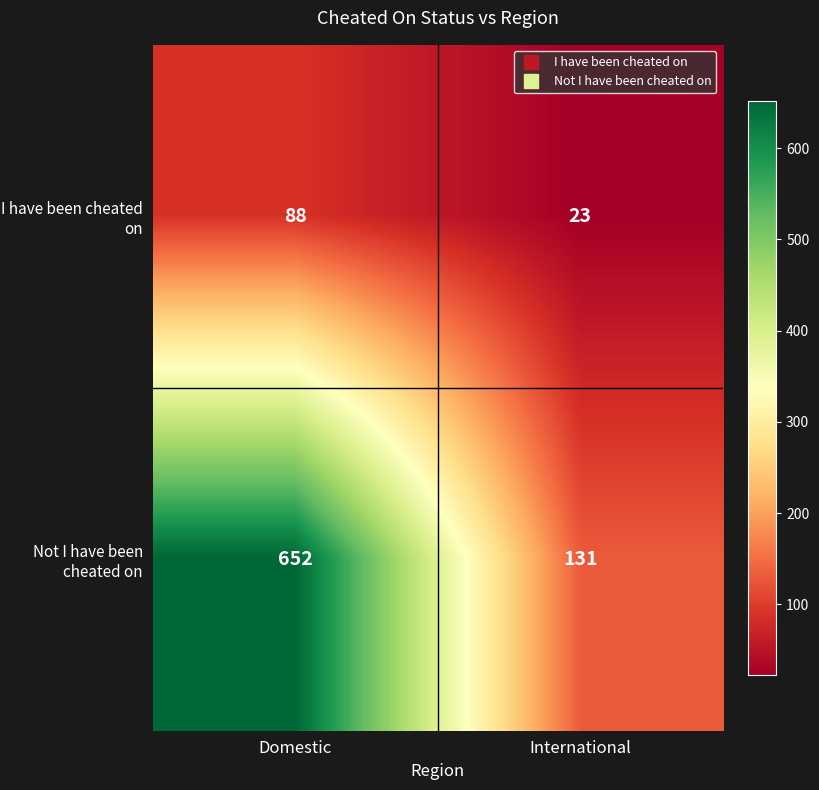

Rank the series by their average value, from lowest to highest.

I have been cheated on, Not I have been cheated on